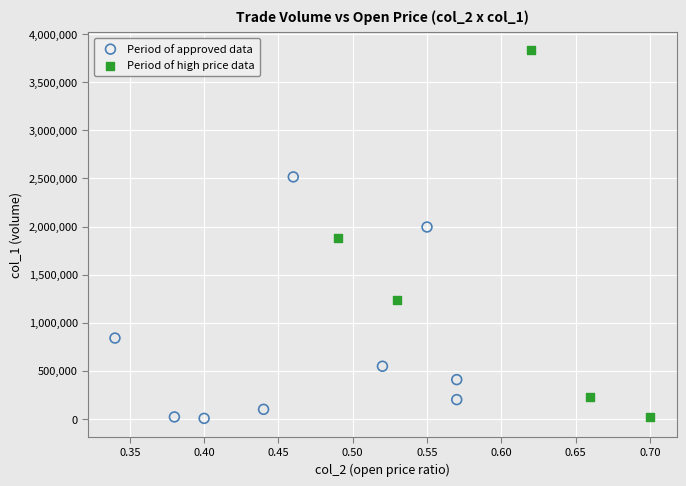

Which series contains the highest Y value?

Period of high price data